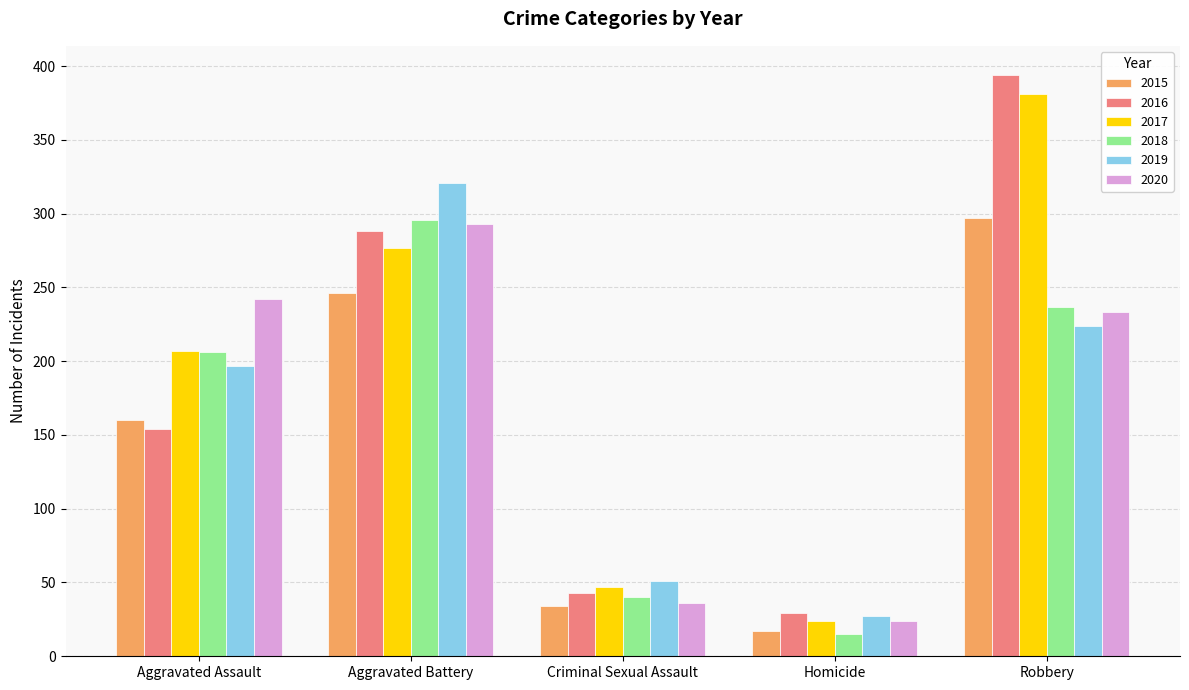

What is the sum of all 2015 values?

754